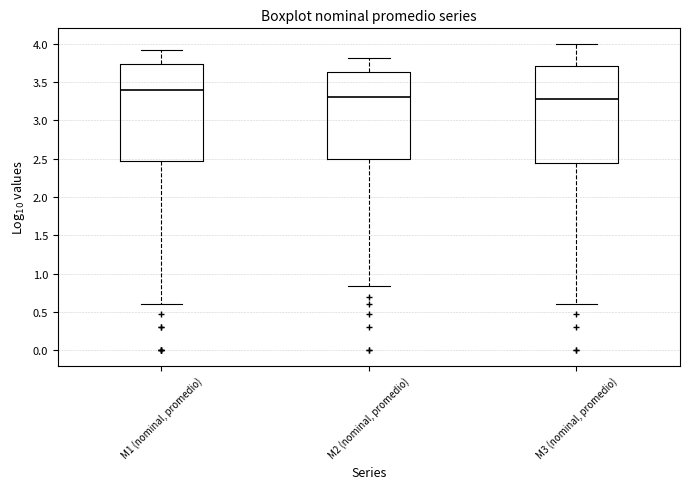

Where does the median line of the box for M3 (nominal, promedio) sit on the y-axis? The values are not printed on the chart, so give them approximately, as read against the axis.

3.30